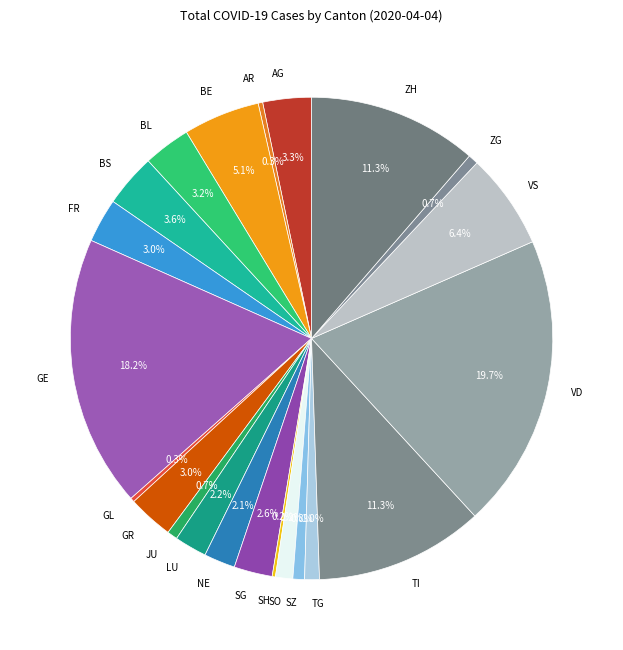

The ZH slice represents 11% of the pie. True or false?

True